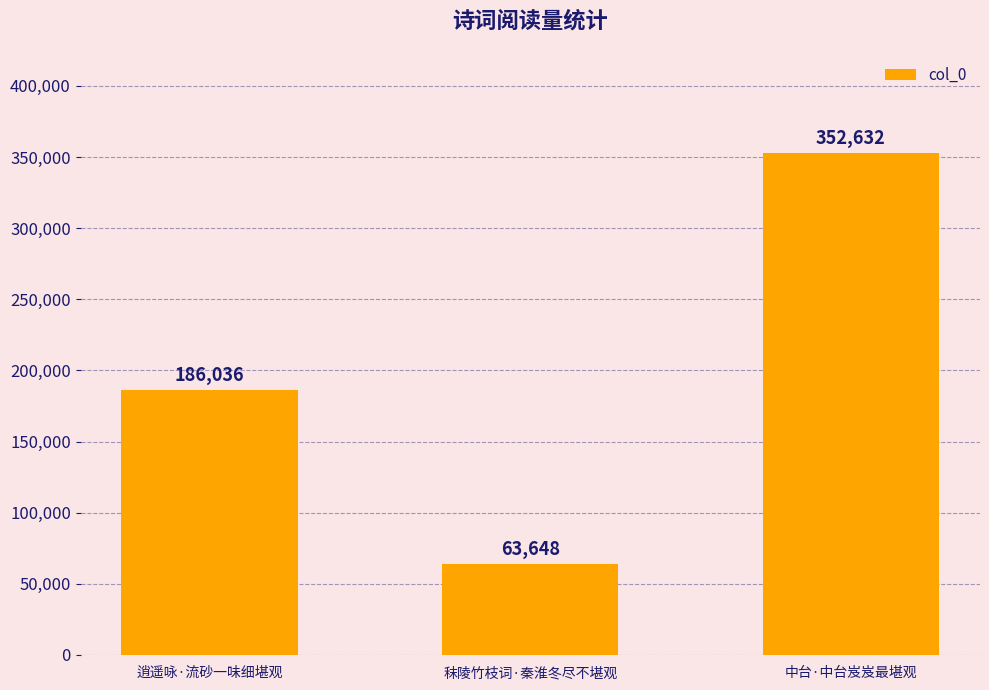

The chart shows a value of 284980 at 逍遥咏·流砂一味细堪观. True or false?

False